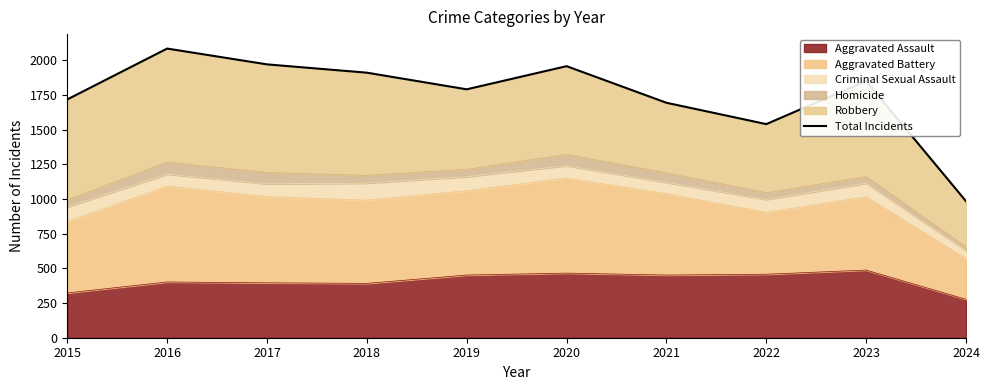

What is the difference between the maximum and minimum values?

1101